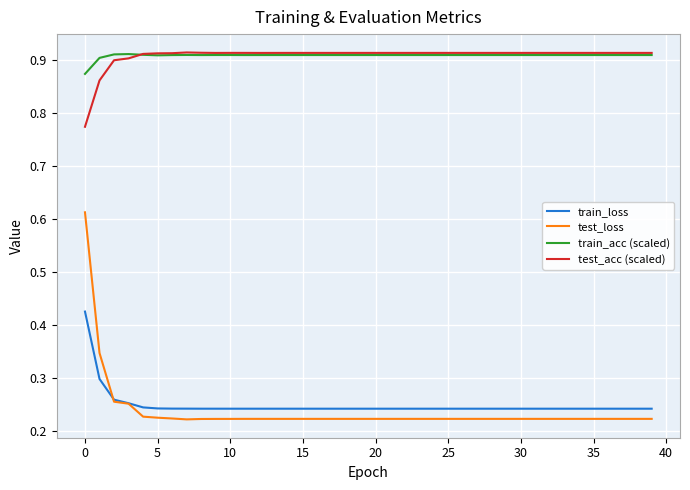

True or false: test_loss and test_acc (scaled) cross at least once.

False